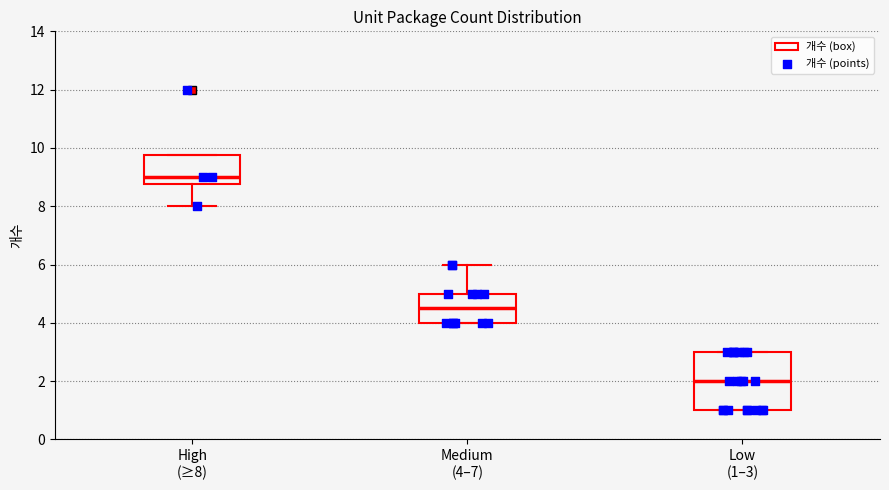

Reading left to right, transcribe this box plot: for each box, give where its median line is, the range the box spans, and where its two whiskers end, as read against the y-axis. The values are not printed on the chart, so give them approximately, as read against the axis.

High (≥8): median 9.0, box 8.8 to 9.8, whiskers 8.0 to 9.8
Medium (4–7): median 4.6, box 4.0 to 5.0, whiskers 4.0 to 6.0
Low (1–3): median 2.0, box 1.0 to 3.0, whiskers 1.0 to 3.0